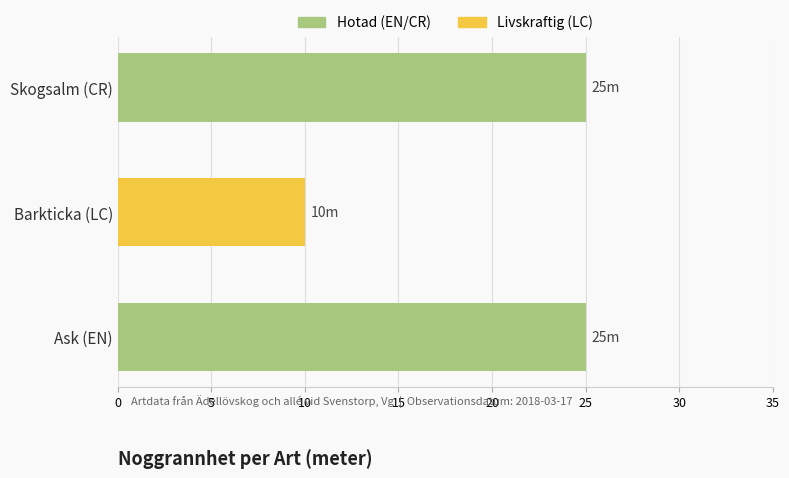

At how many categories does at least one series exceed 3?

3